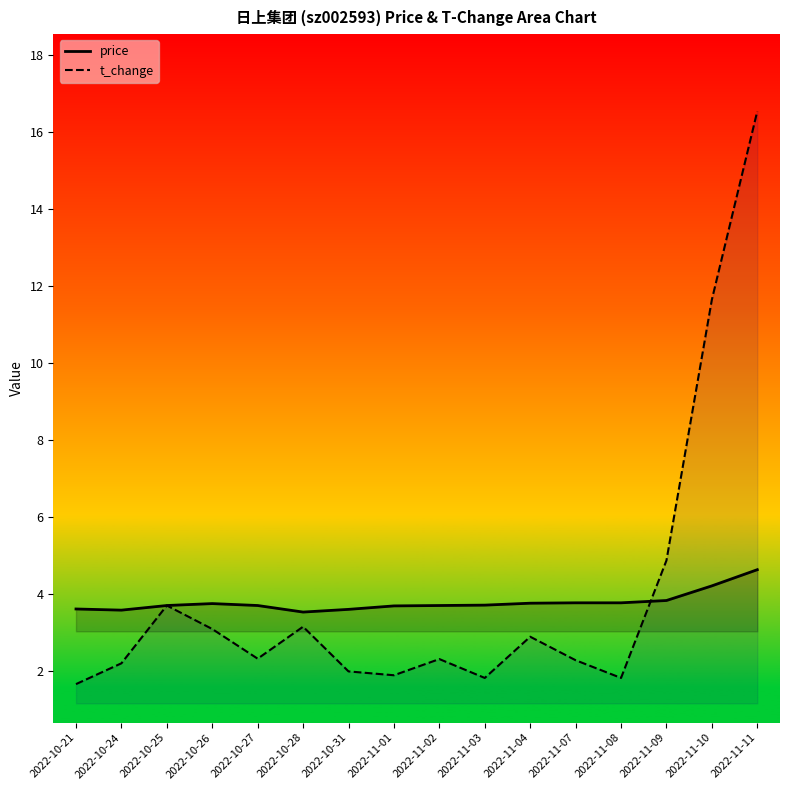

How many interior local valleys does the price series have?

2